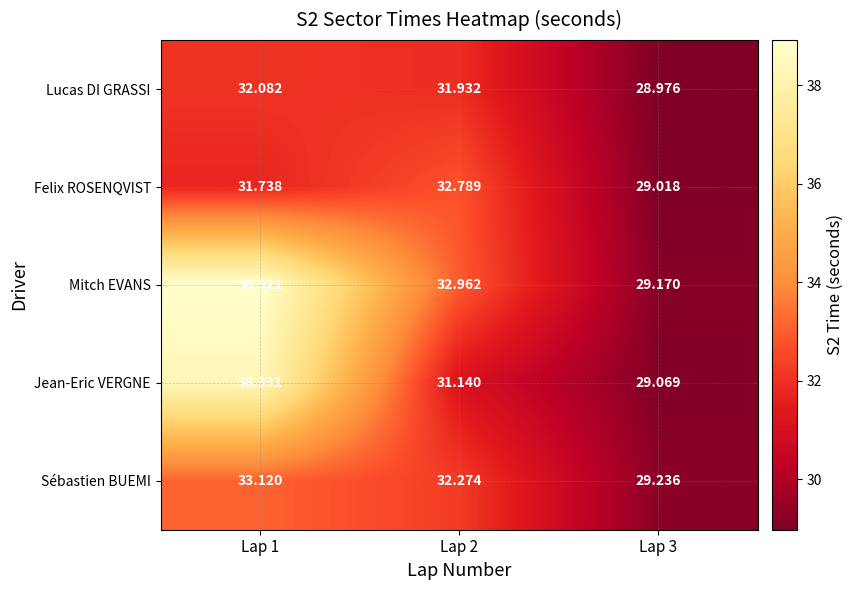

Which series has the widest spread of values?

Mitch EVANS